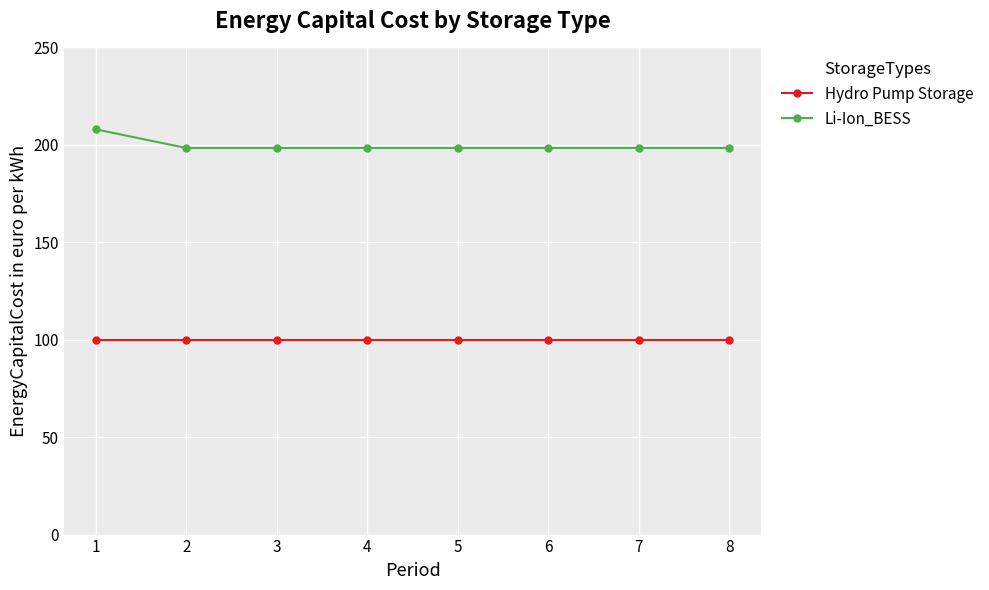

At which category is the sum across all series the highest?

1